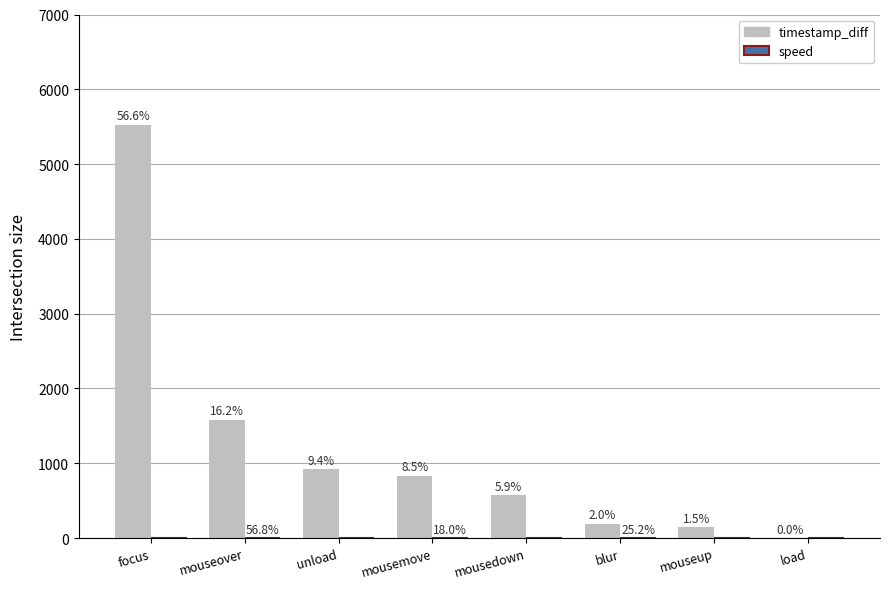

What is the label of the 4th bar from the left?

mousemove